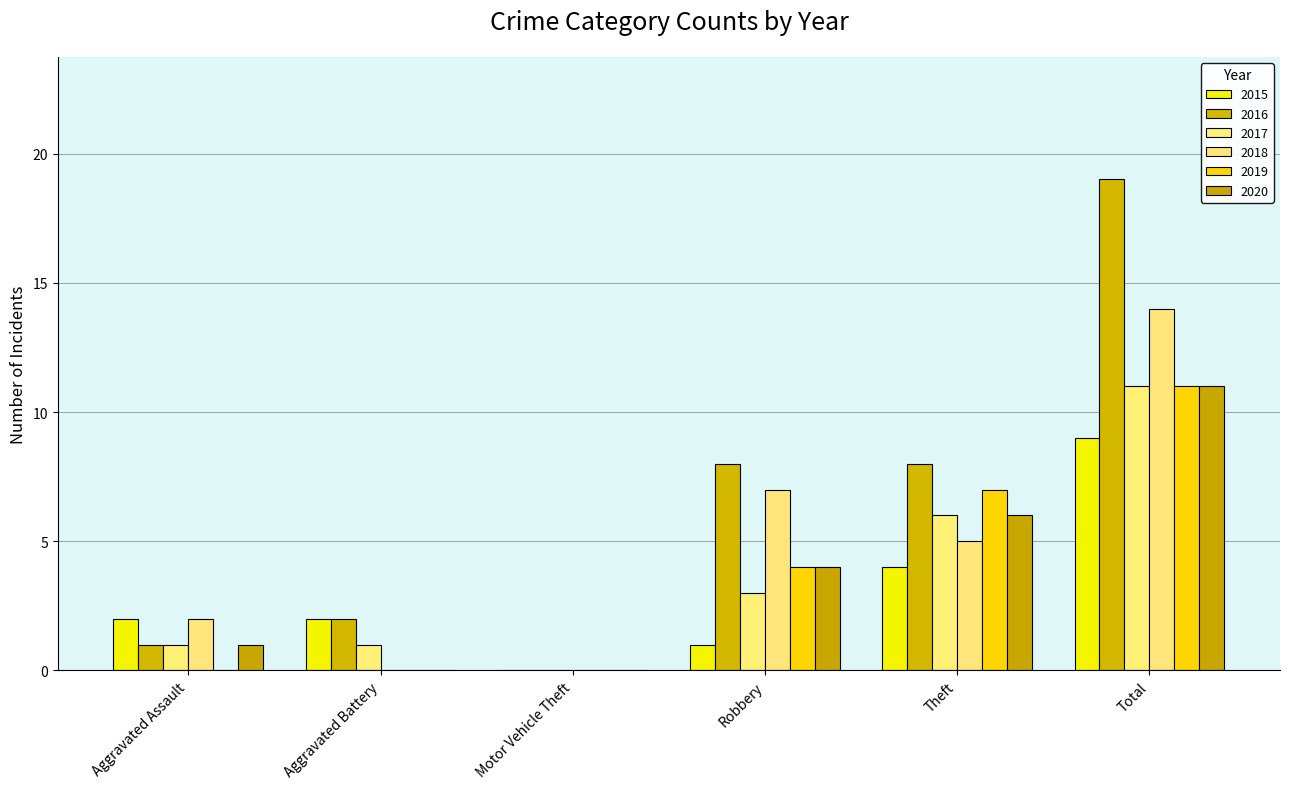

What is the difference between the maximum and minimum values in the 2020 series?

11